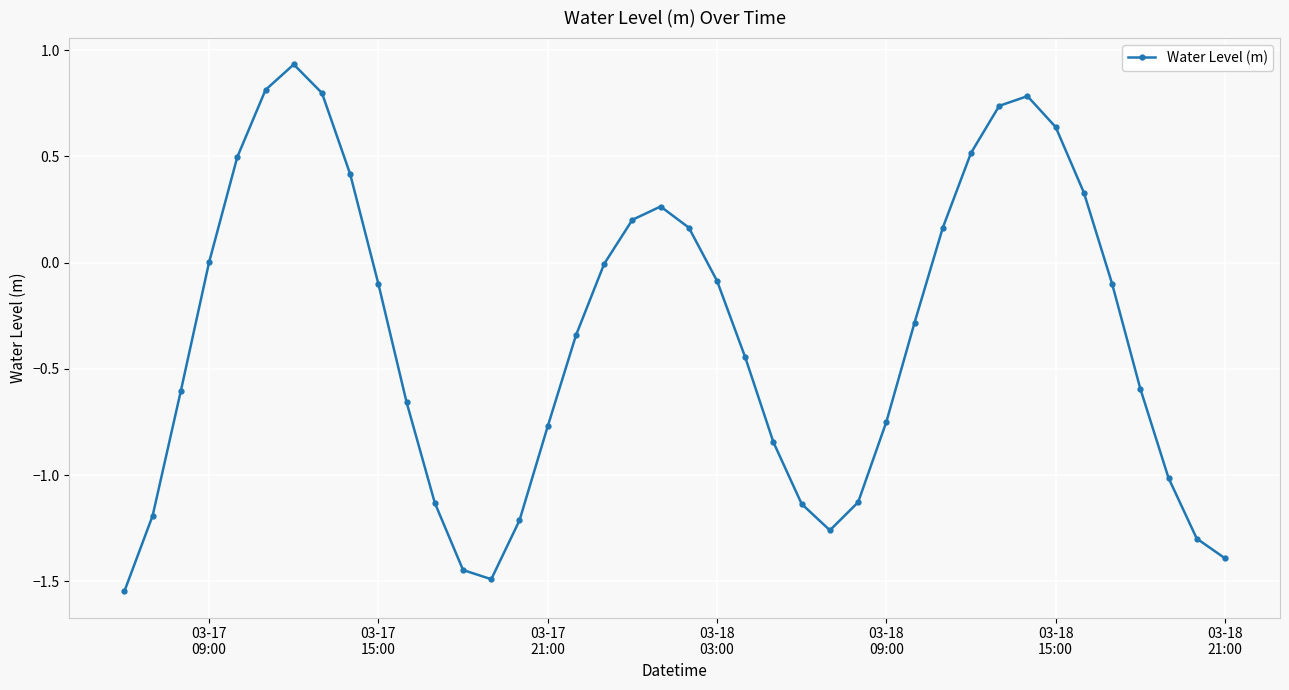

How many interior local peaks (higher than both neighbors) does the data have?

3